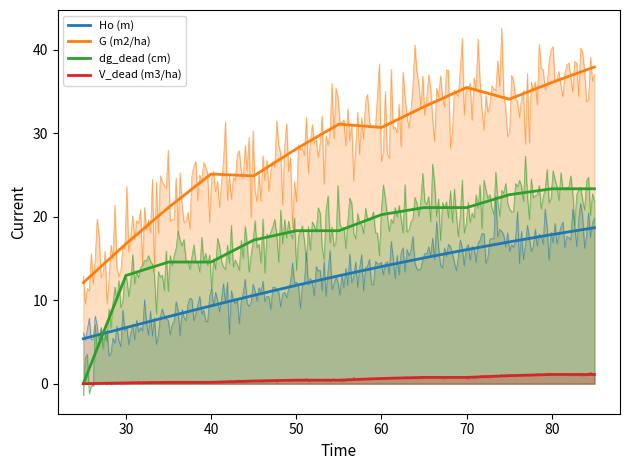

What value does the Ho (m) series have at 30?

6.7